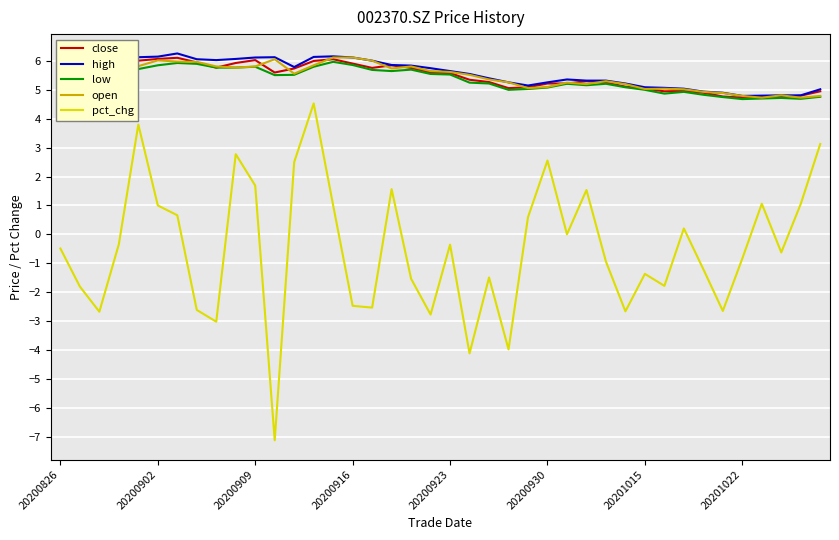

Which series has the largest range (max minus min)?

pct_chg